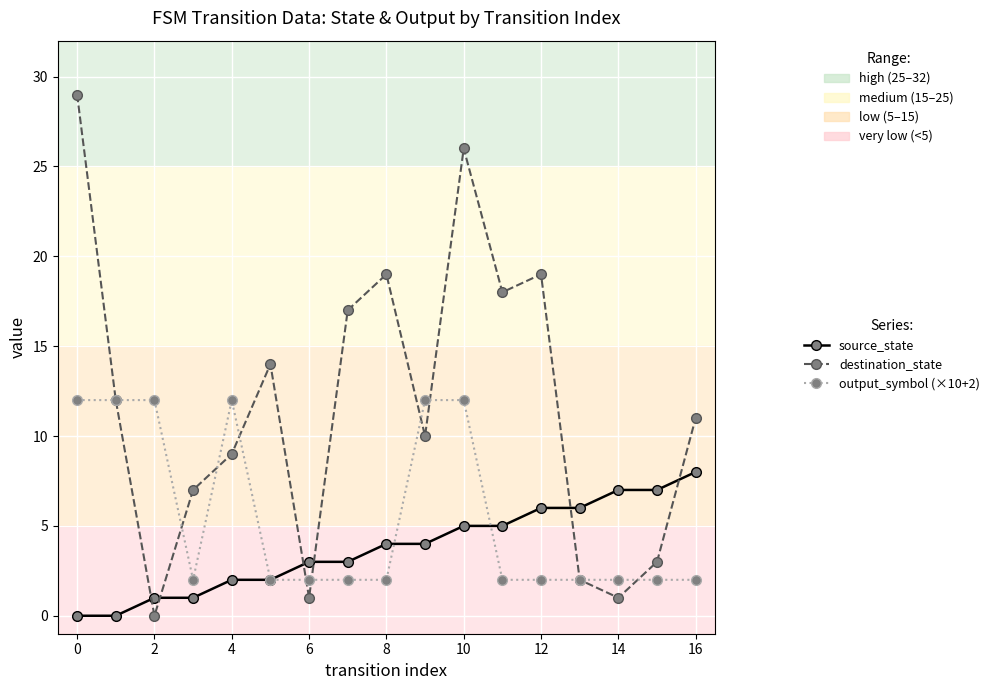

How many times do source_state and destination_state cross each other?

6